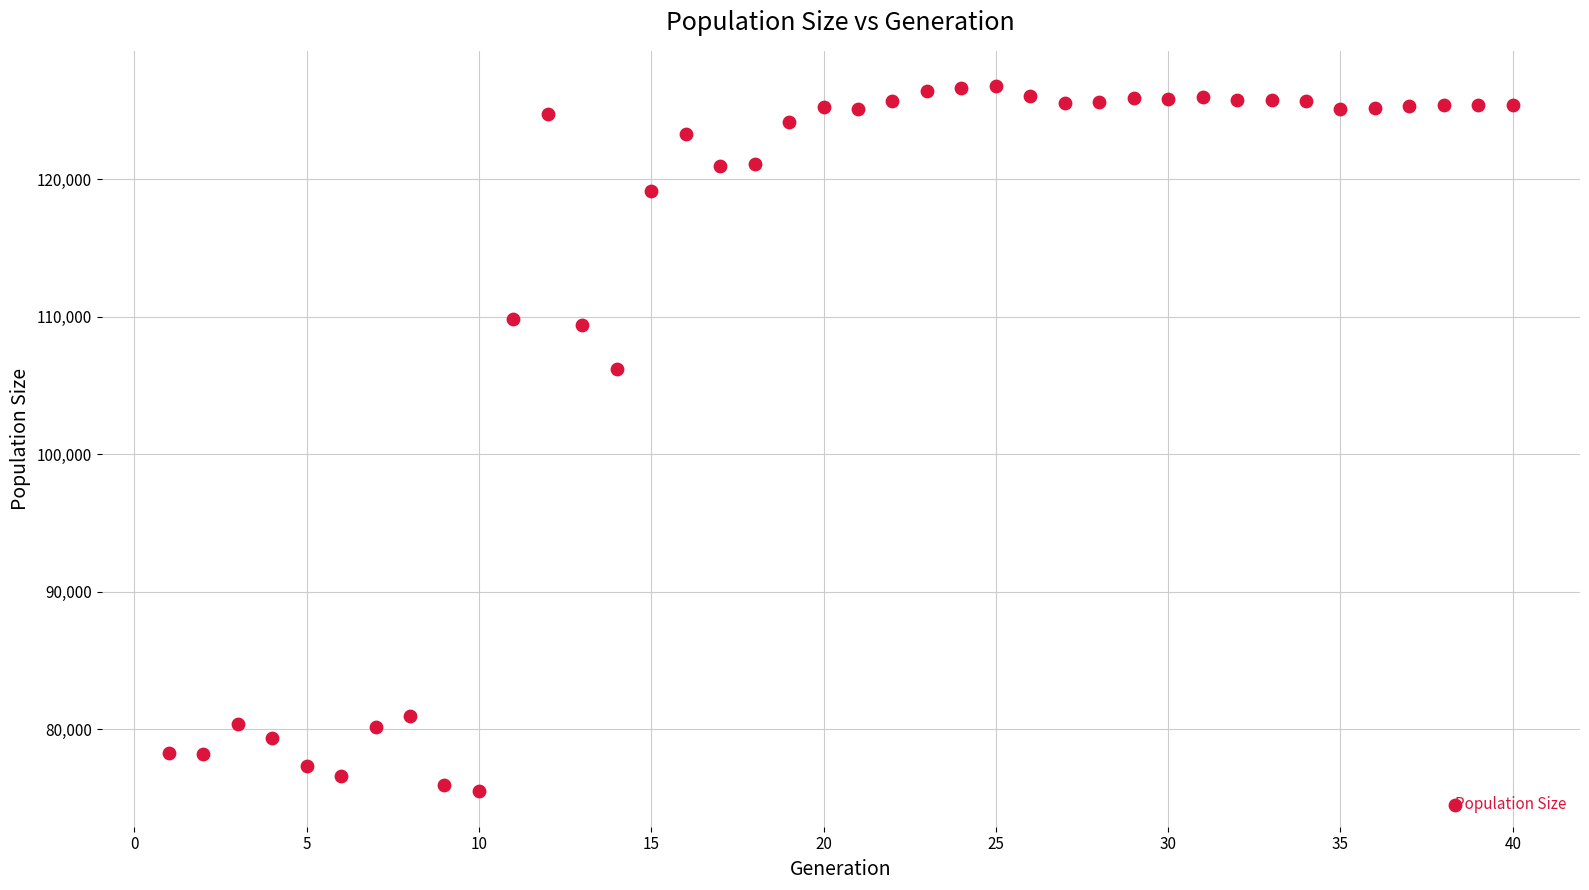

What Y value in the scatter plot is closest to 101114?

106176